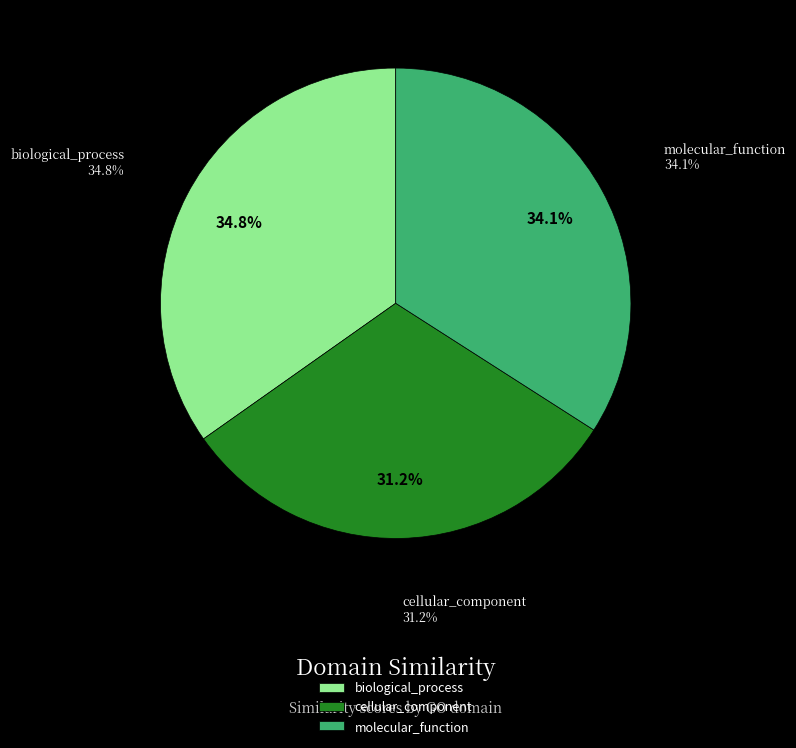

Does biological_process represent more than half of the total?

No